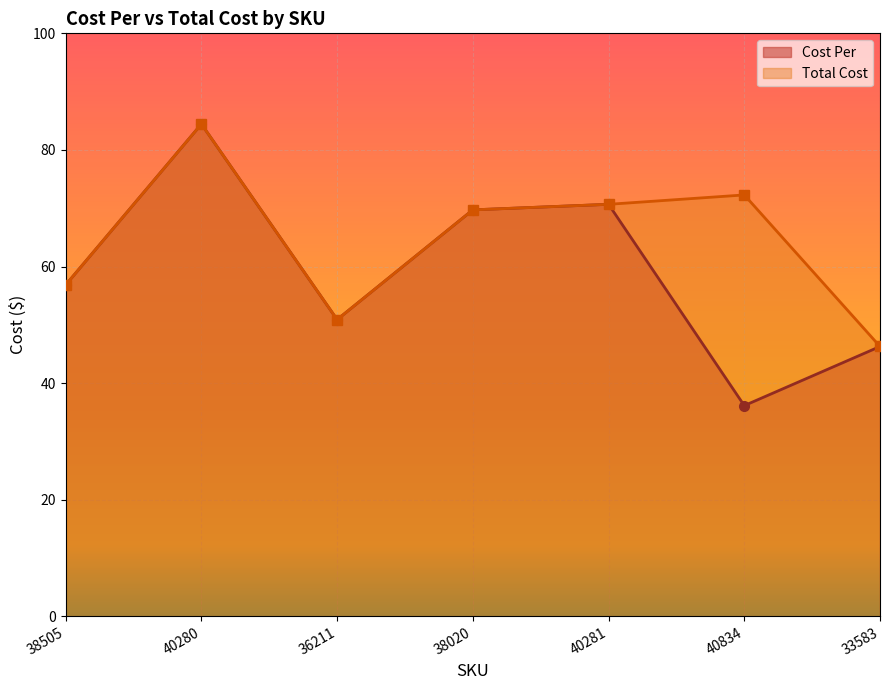

The value of Cost Per at 40281 is 70.7. True or false?

True